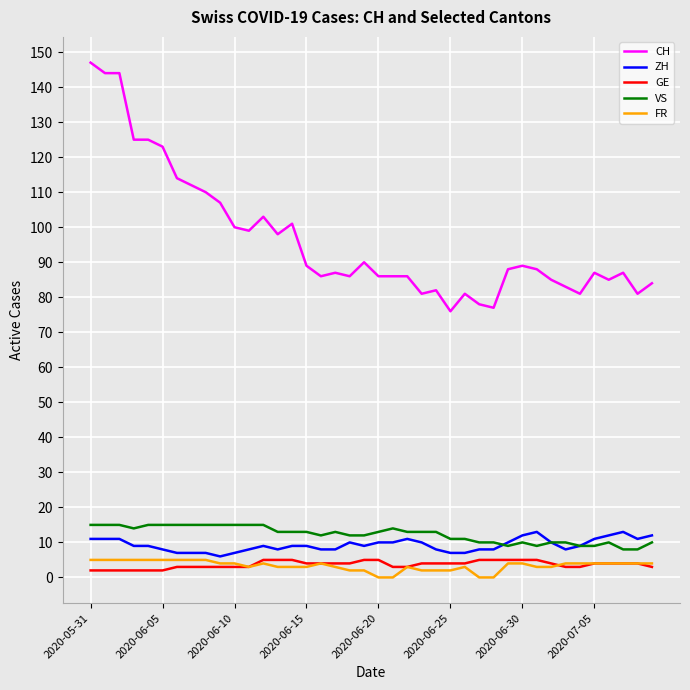

How many series are shown in this chart?

5